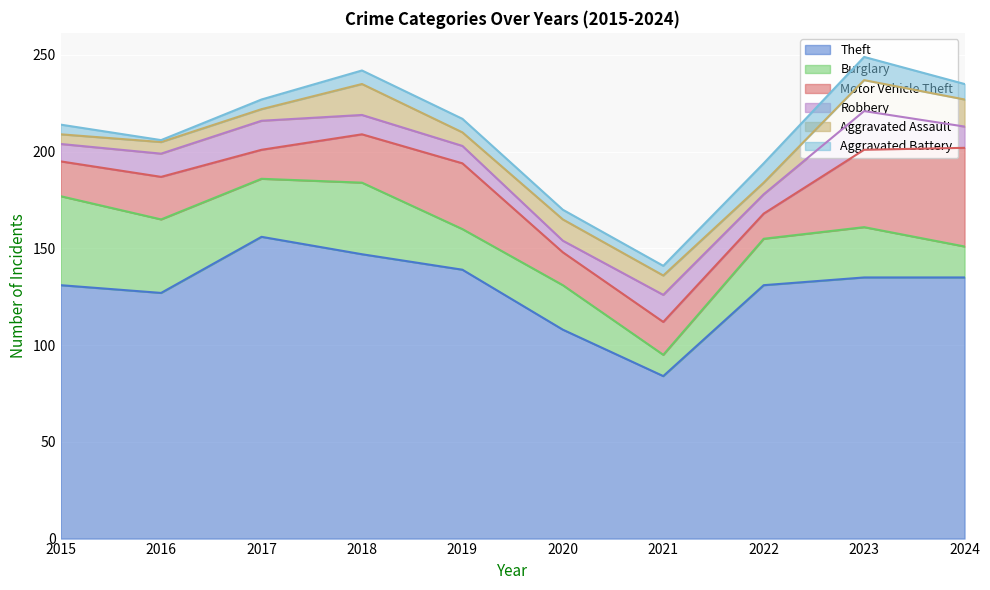

Rank the series by their maximum value, from lowest to highest.

Aggravated Battery, Aggravated Assault, Robbery, Burglary, Motor Vehicle Theft, Theft